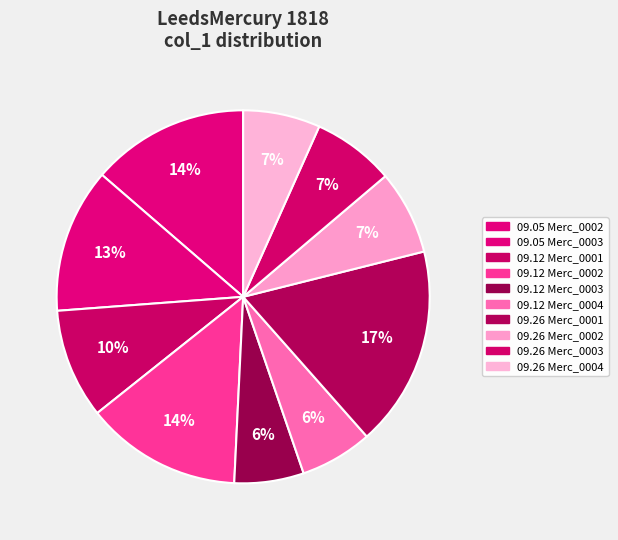

Rank the categories by value from lowest to highest.

1818.09.12_LeedsMercury_0003, 1818.09.12_LeedsMercury_0004, 1818.09.26_LeedsMercury_0004, 1818.09.26_LeedsMercury_0003, 1818.09.26_LeedsMercury_0002, 1818.09.12_LeedsMercury_0001, 1818.09.05_LeedsMercury_0003, 1818.09.12_LeedsMercury_0002, 1818.09.05_LeedsMercury_0002, 1818.09.26_LeedsMercury_0001